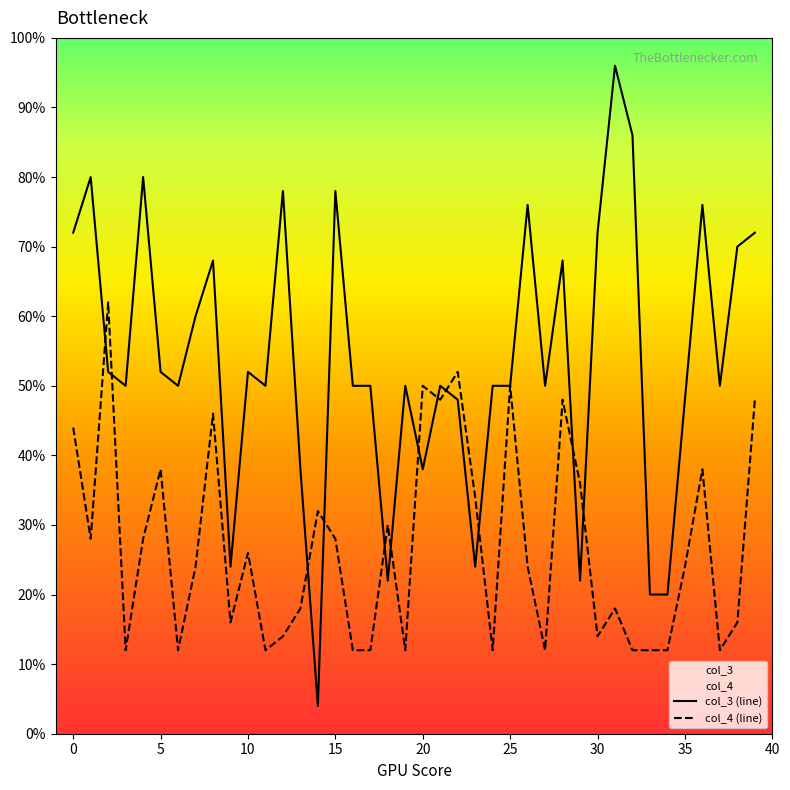

Is this an area chart (filled region under the line)?

No